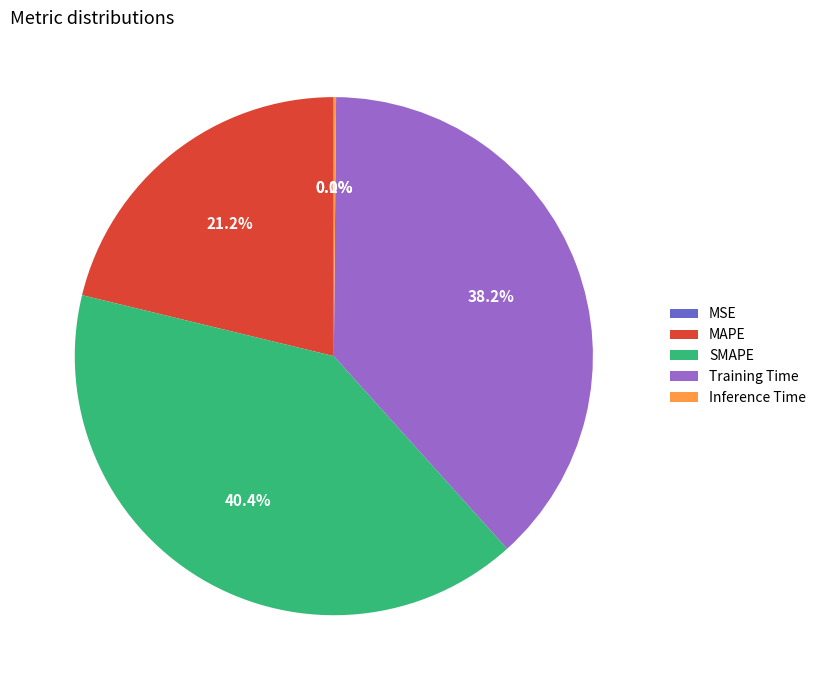

Which category has the biggest portion of the pie?

SMAPE